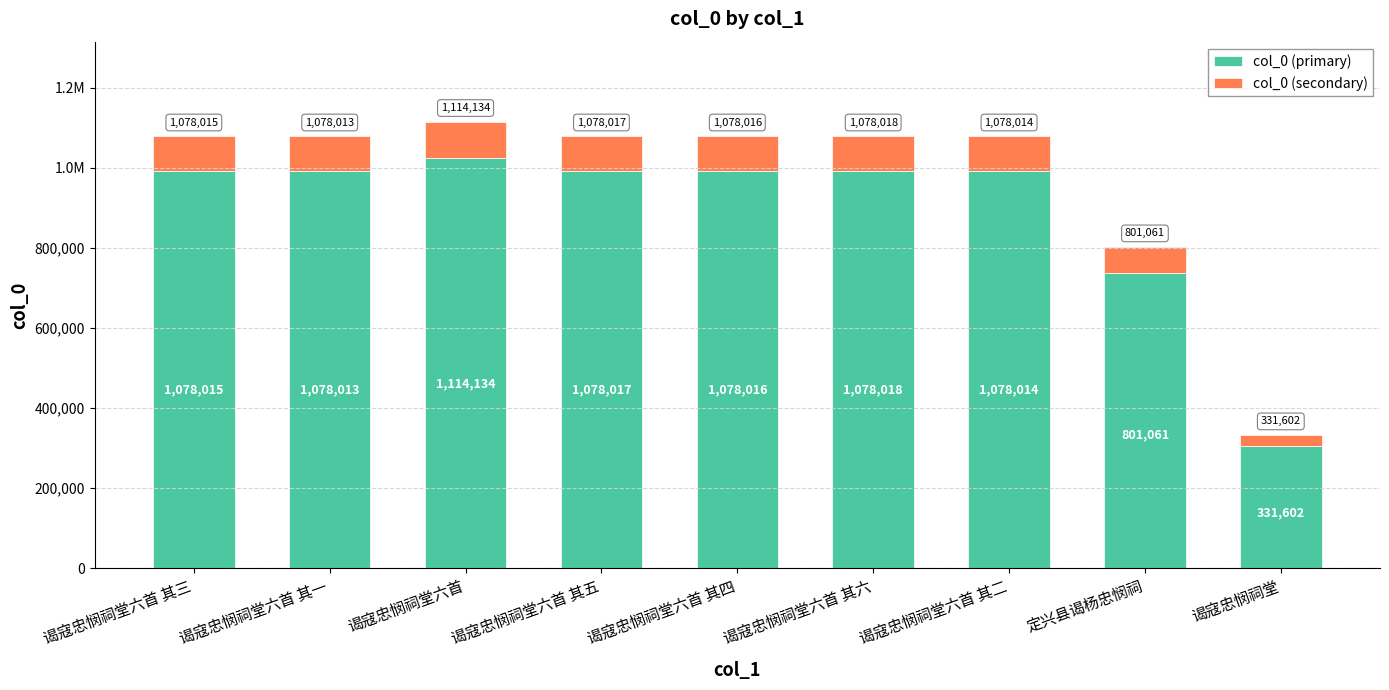

Is it true that col_0 (secondary) equals 86241.4 at 谒寇忠悯祠堂六首 其六?

True